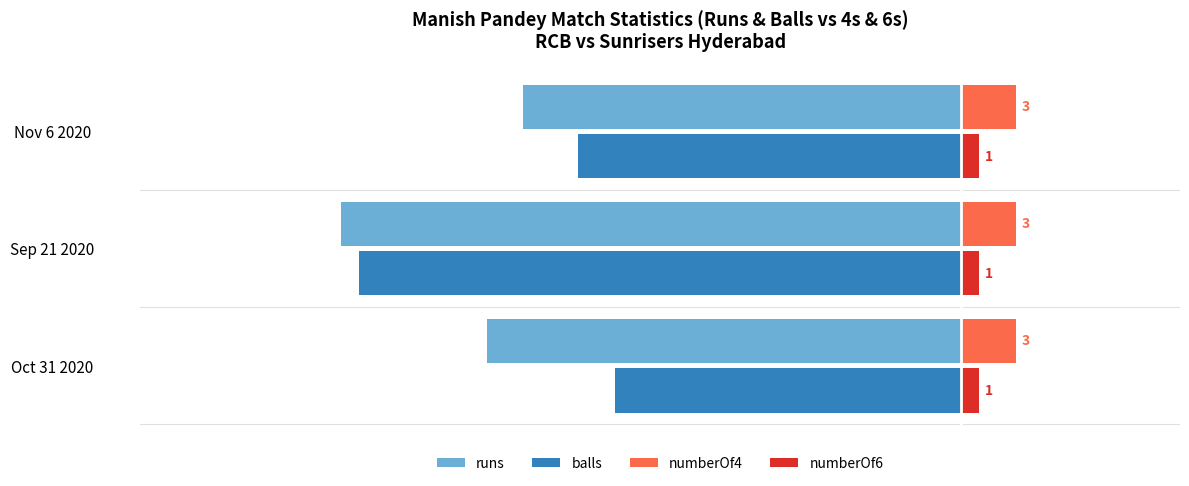

What is the minimum value shown in the chart?

-34